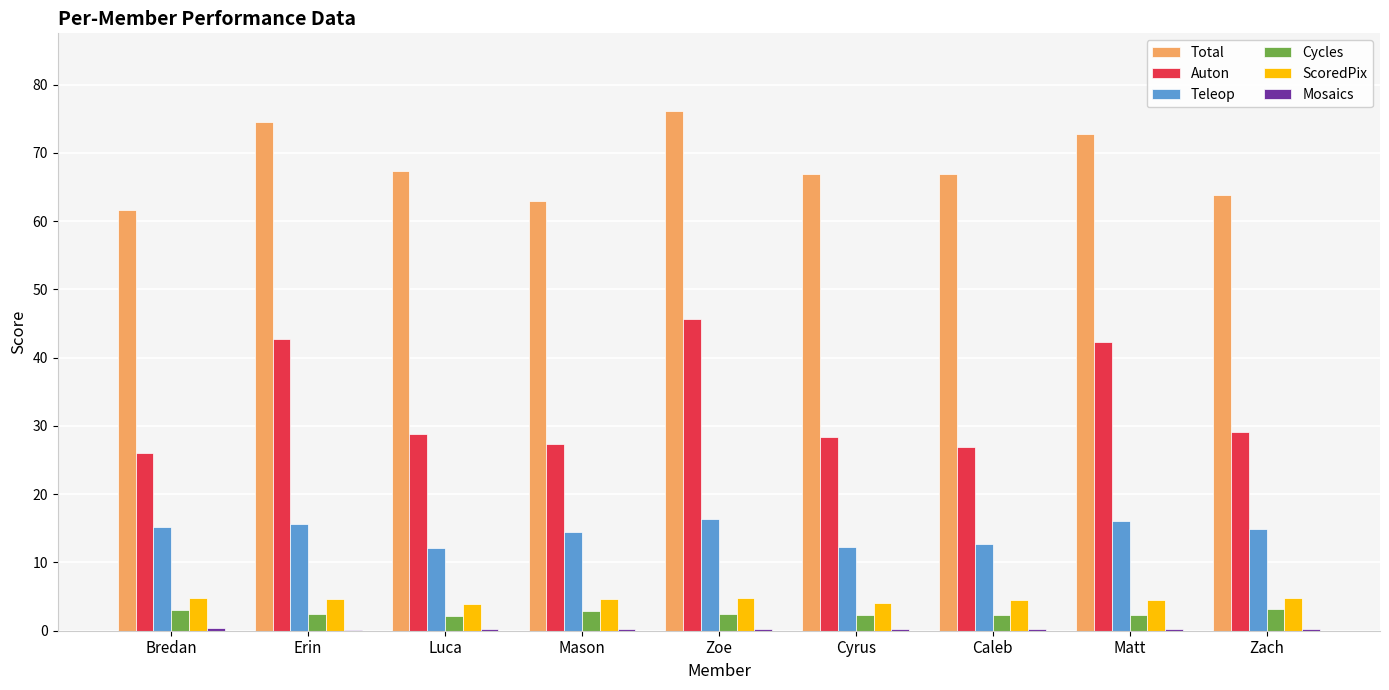

Where does the Total series first go above 66?

Erin